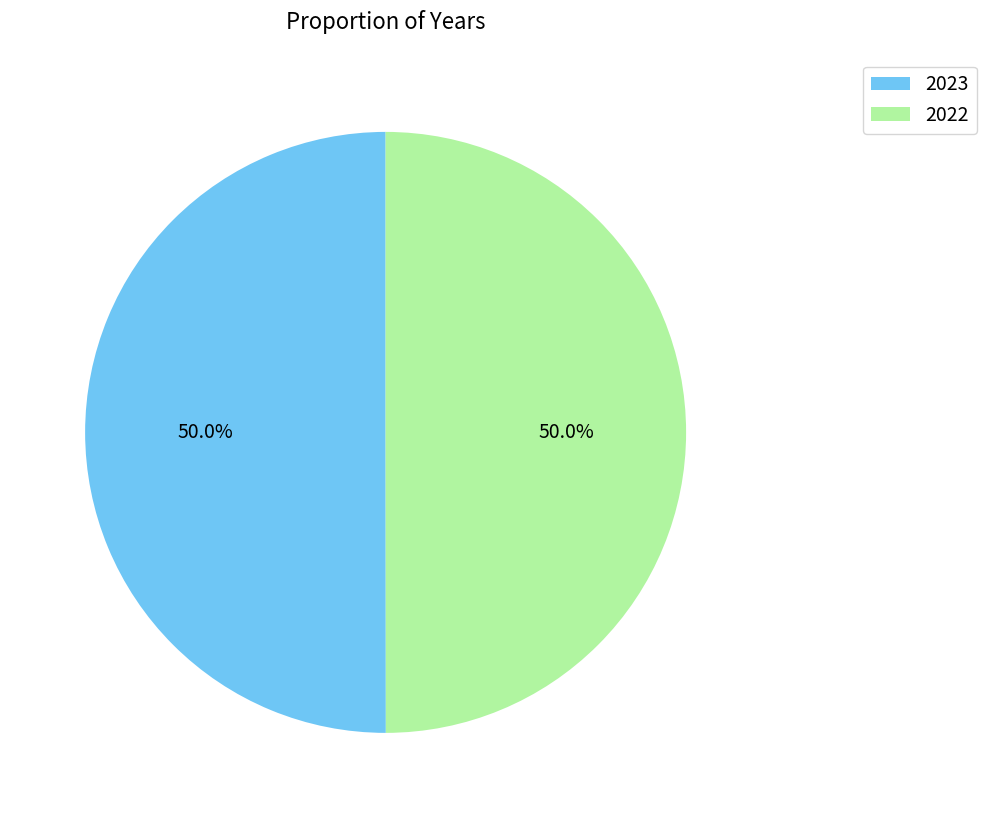

What percentage is the 2023 slice, to the nearest percent?

50%